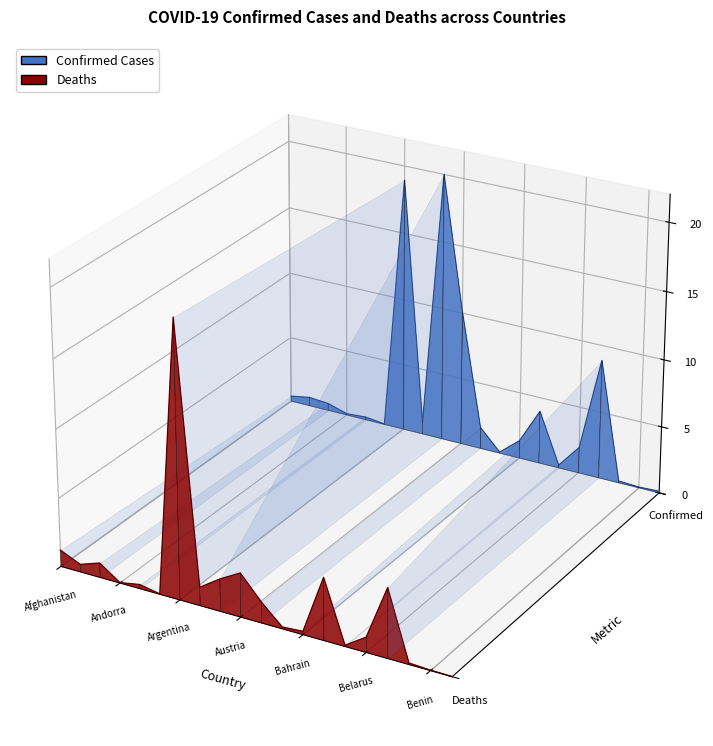

In Deaths, how many points are higher than both neighbors (excluding endpoints)?

5